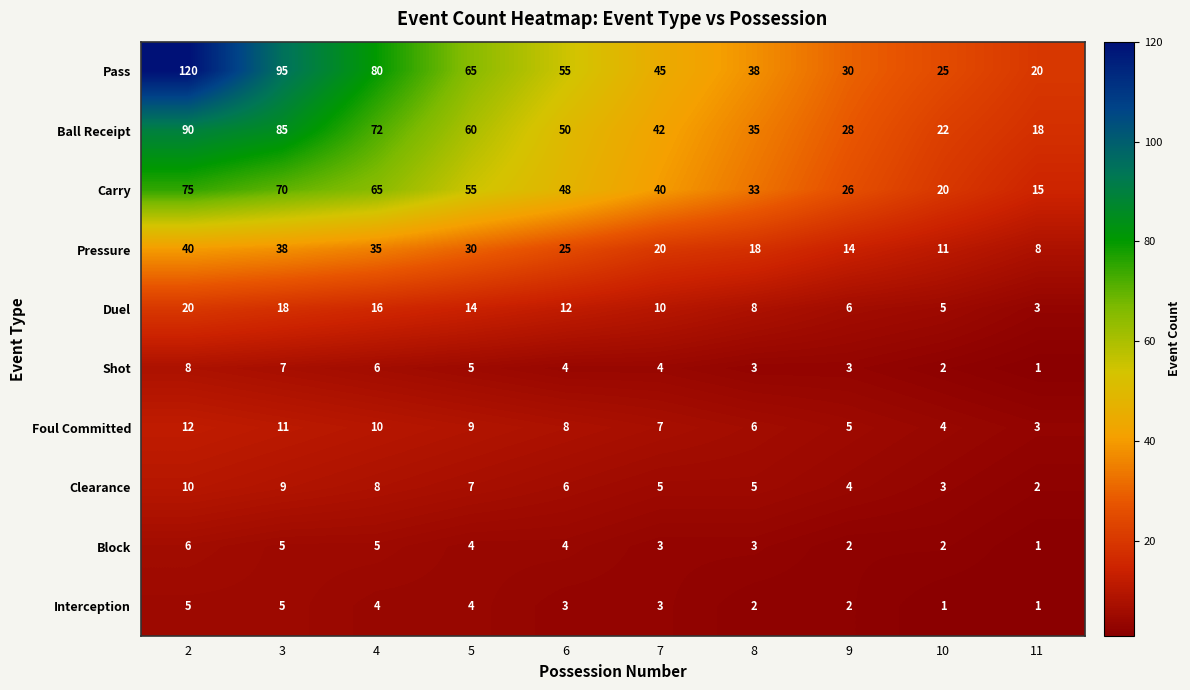

Which series has the largest range (max minus min)?

Pass